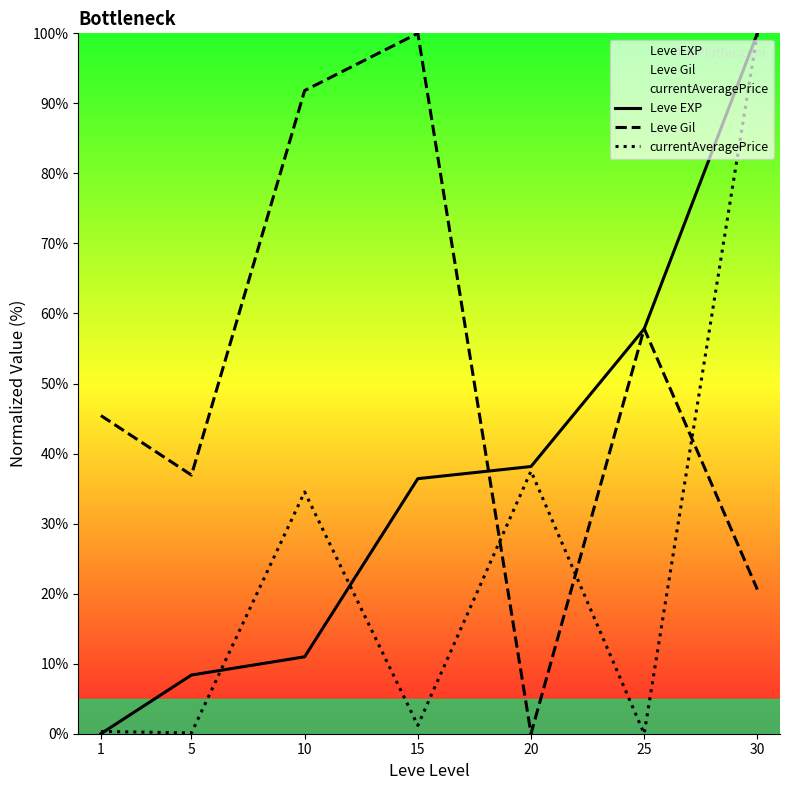

Reading left to right, extract all data points from this chart.

Leve EXP: 0.0	8.4	11.0	36.4	38.2	57.8	100.0
Leve Gil: 45.4	36.9	91.8	100.0	0.0	57.8	20.6
currentAveragePrice: 0.3	0.1	34.5	1.2	37.5	0.0	100.0